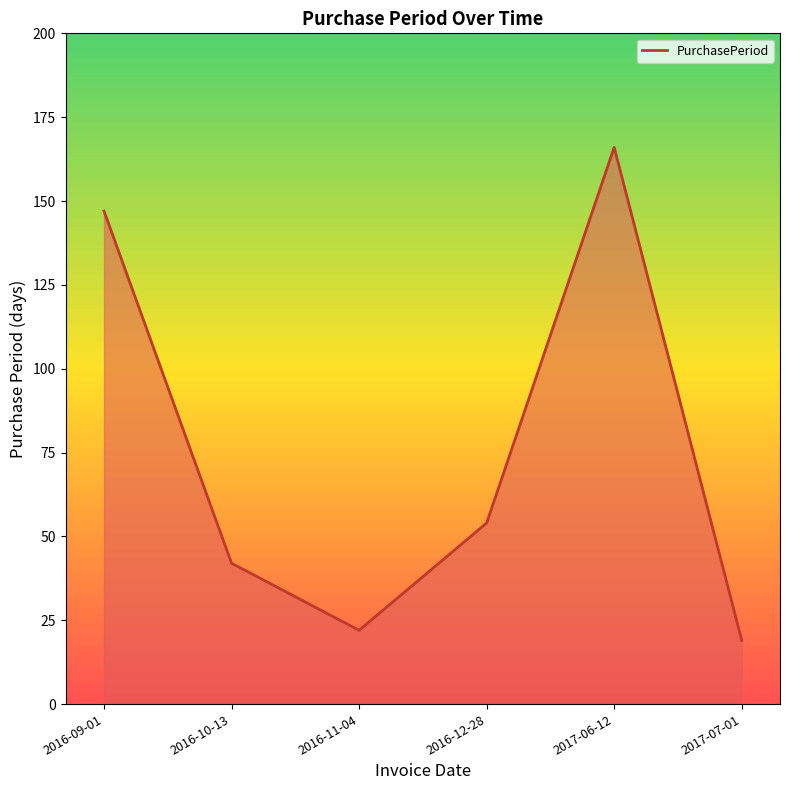

Where is the first local maximum?

2017-06-12